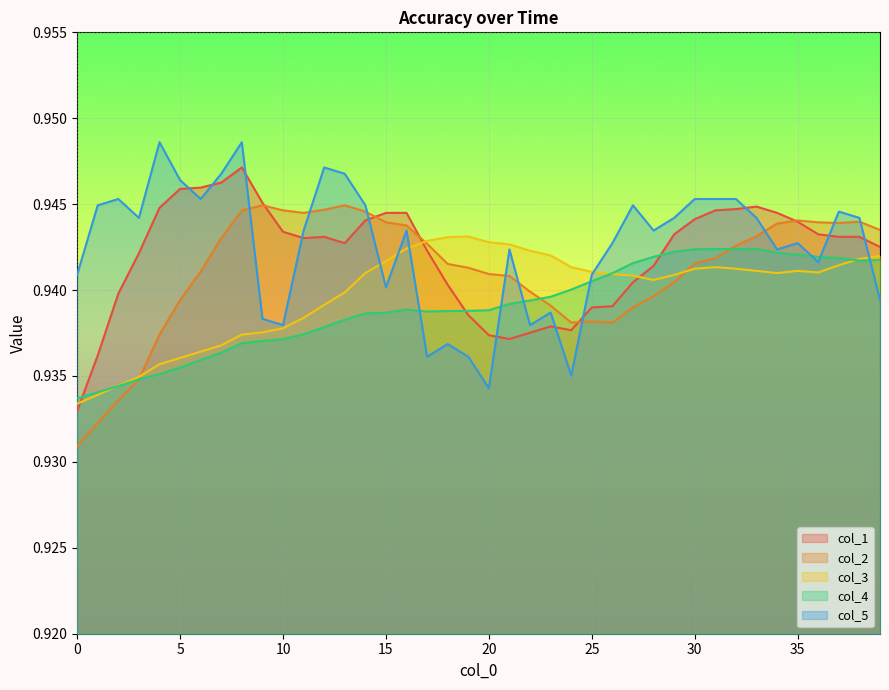

Which series has the largest total across all categories?

col_5